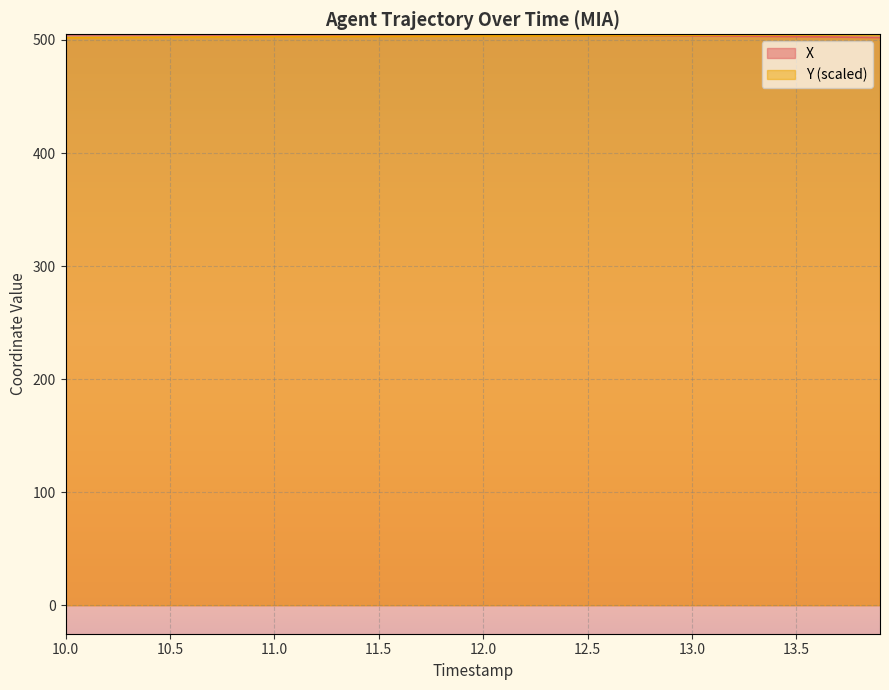

What is the label of the 39th point from the left?

13.8